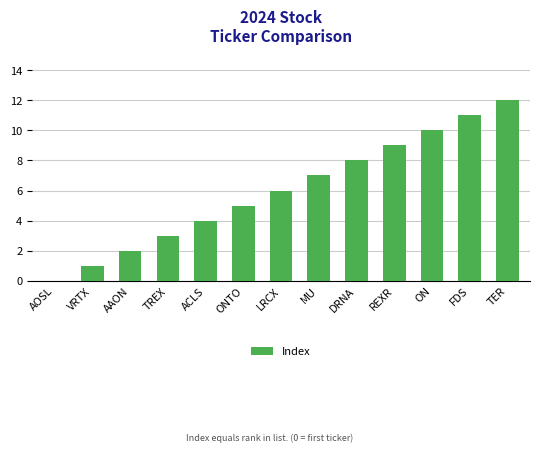

Read the value at FDS.

11